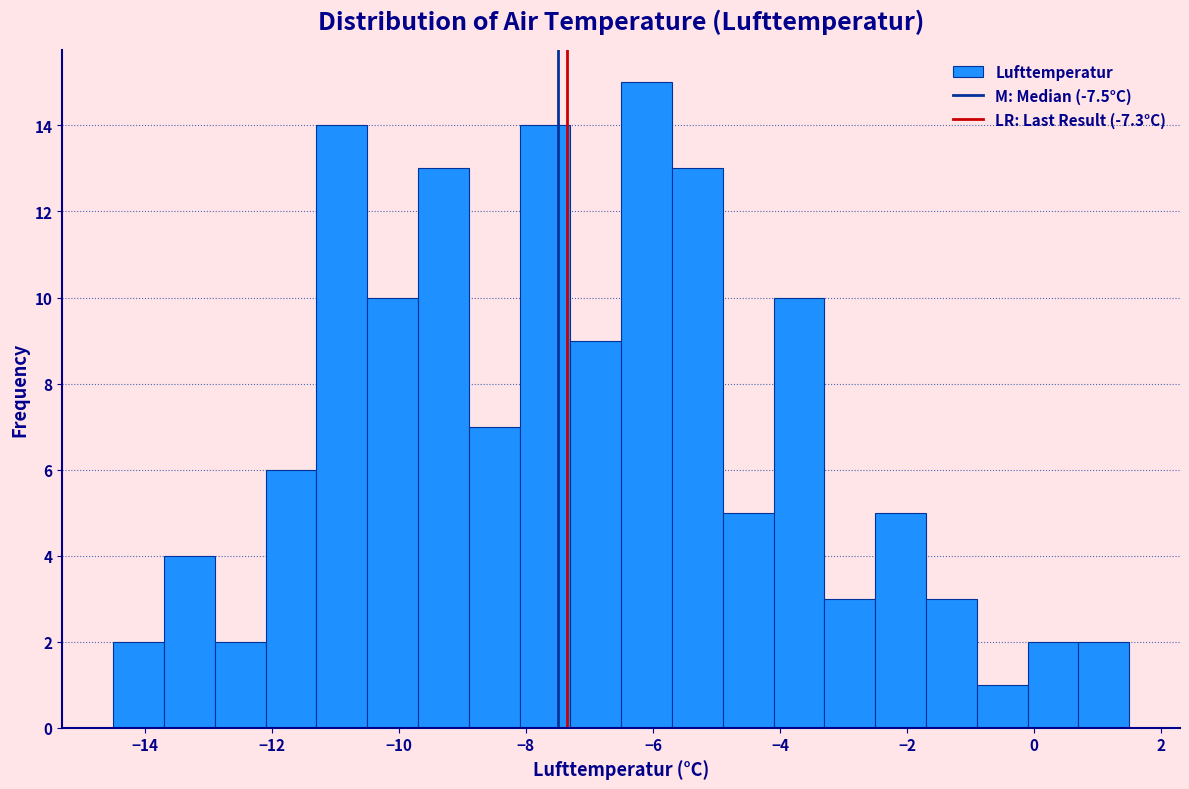

Reading left to right, transcribe this chart: for each bar, give the range it covers on the x-axis and its height. Neither the bar edges nor the heights are printed on the chart, so give them approximately, as read against the axes.

-14.5 to -13.7: 2
-13.7 to -12.9: 4
-12.9 to -12.1: 2
-12.1 to -11.3: 6
-11.3 to -10.5: 14
-10.5 to -9.7: 10
-9.7 to -8.9: 13
-8.9 to -8.1: 7
-8.1 to -7.3: 14
-7.3 to -6.5: 9
-6.5 to -5.7: 15
-5.7 to -4.9: 13
-4.9 to -4.1: 5
-4.1 to -3.3: 10
-3.3 to -2.5: 3
-2.5 to -1.7: 5
-1.7 to -0.9: 3
-0.9 to -0.1: 1
-0.1 to 0.7: 2
0.7 to 1.5: 2